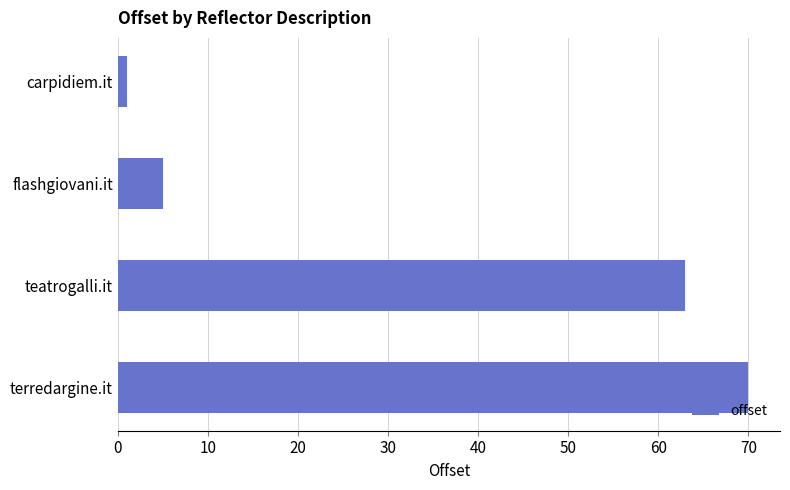

Count the number of categories in the chart.

4